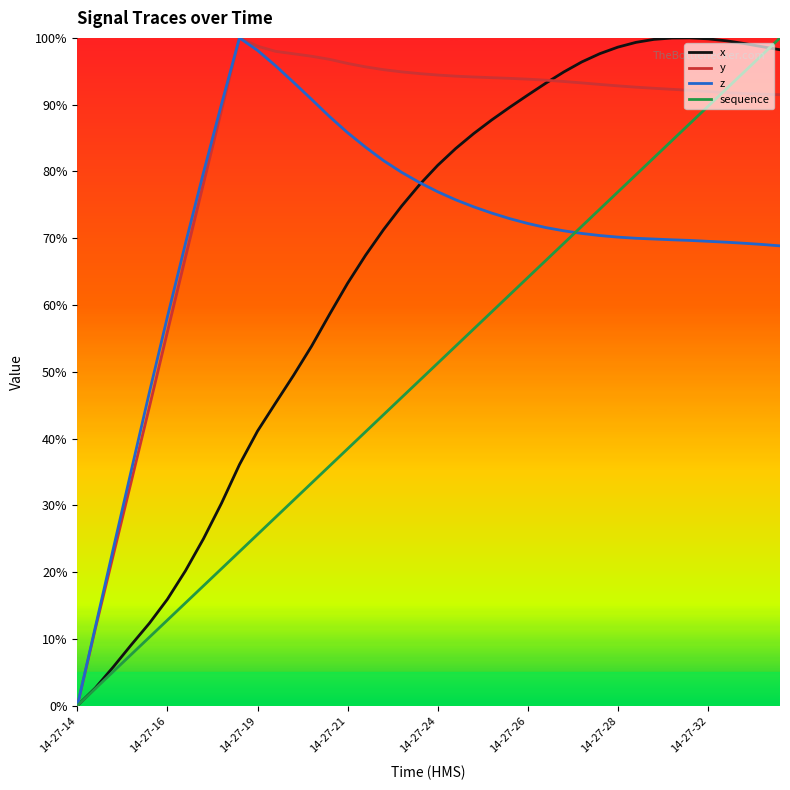

Which series has the largest total across all categories?

y